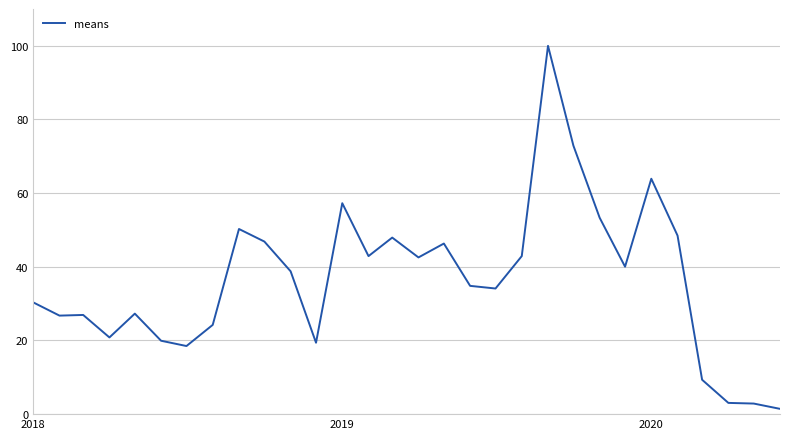

What is the difference between the maximum and minimum values?

98.6